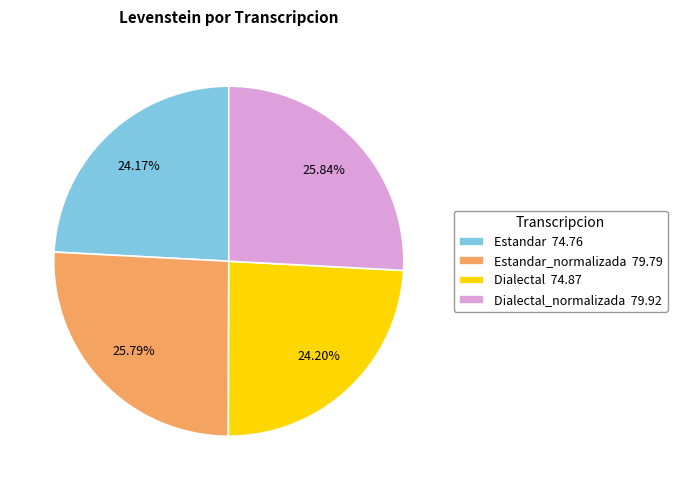

What is the ratio of the value at Dialectal_normalizada 79.92 to the value at Dialectal 74.87?

1.1